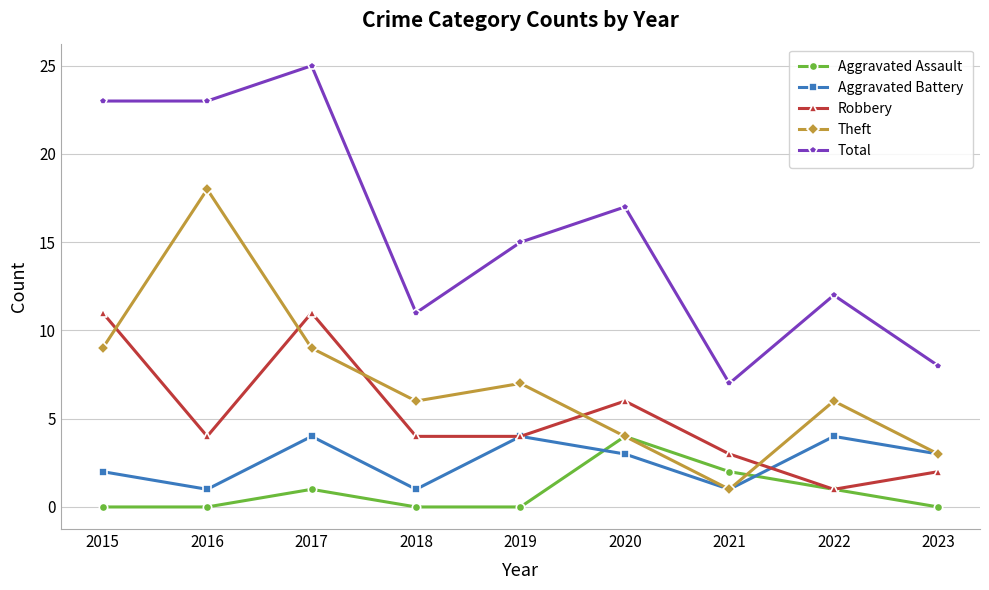

What is the average value of the Total series?

16